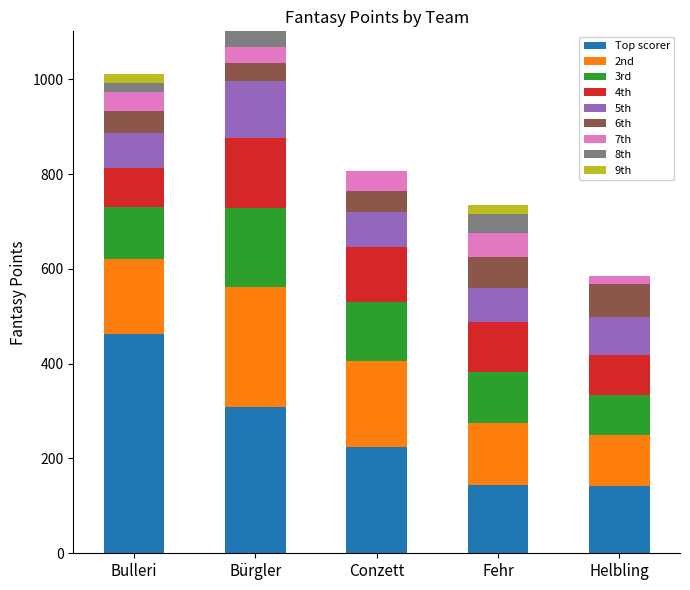

At which category is the sum across all series the highest?

Bürgler